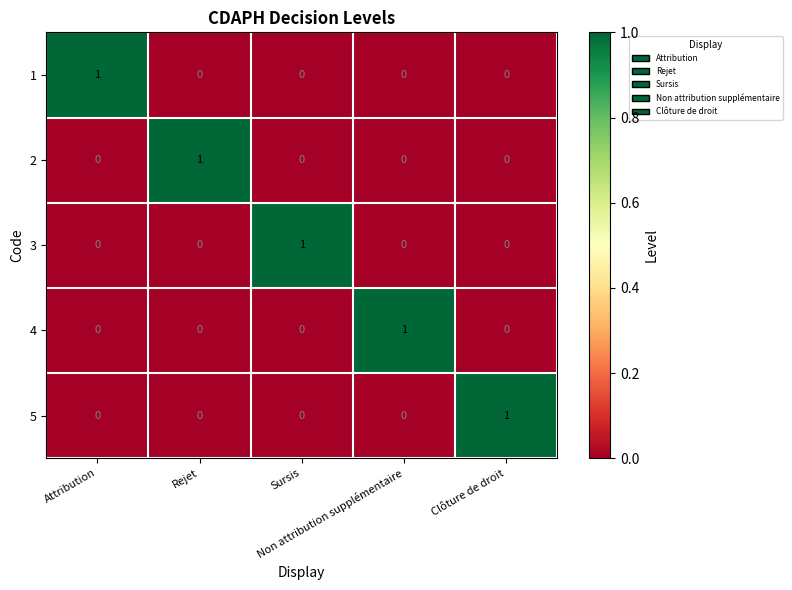

At how many categories does at least one series exceed 0?

5